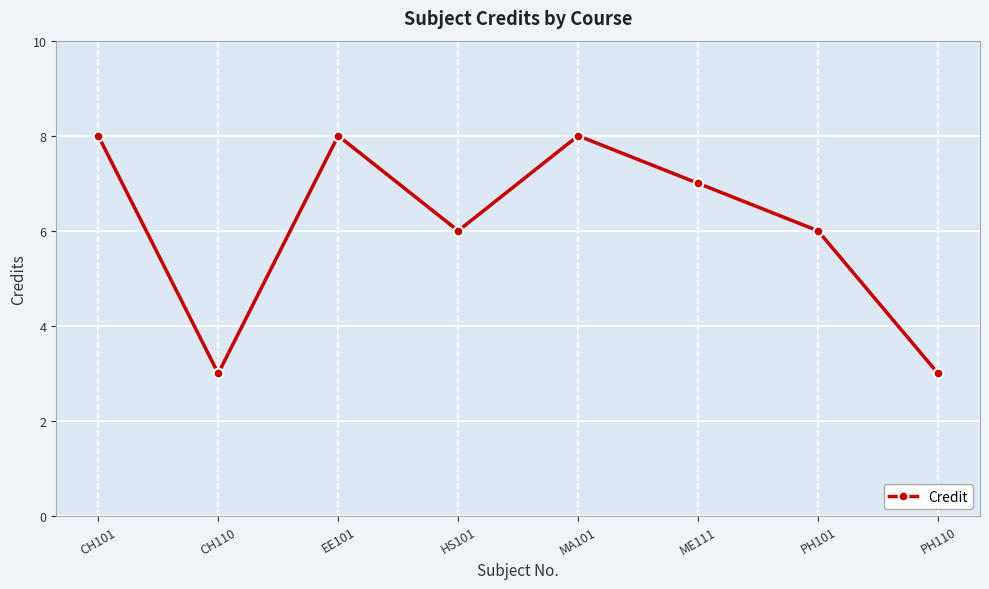

Count the values in the range 6 to 8.

6